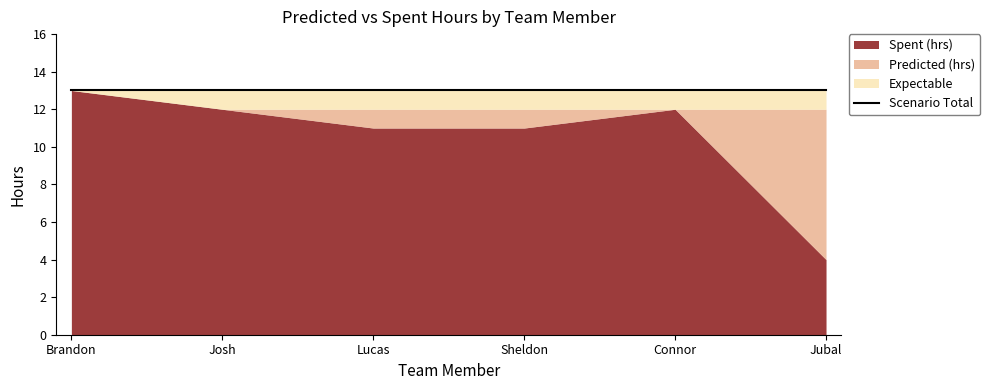

Reading right to left, transcribe all the data shown in this chart.

Predicted (hrs): Jubal=12	Connor=12	Sheldon=12	Lucas=12	Josh=12	Brandon=13
Spent (hrs): Jubal=4	Connor=12	Sheldon=11	Lucas=11	Josh=12	Brandon=13
Scenario Total: Jubal=13	Connor=13	Sheldon=13	Lucas=13	Josh=13	Brandon=13